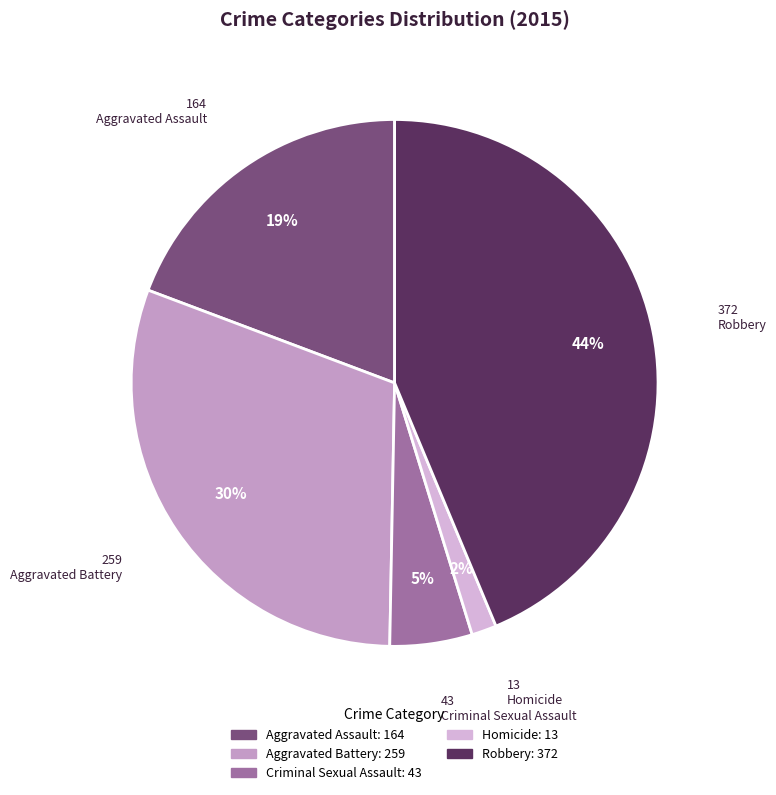

How many segments does this pie chart have?

5